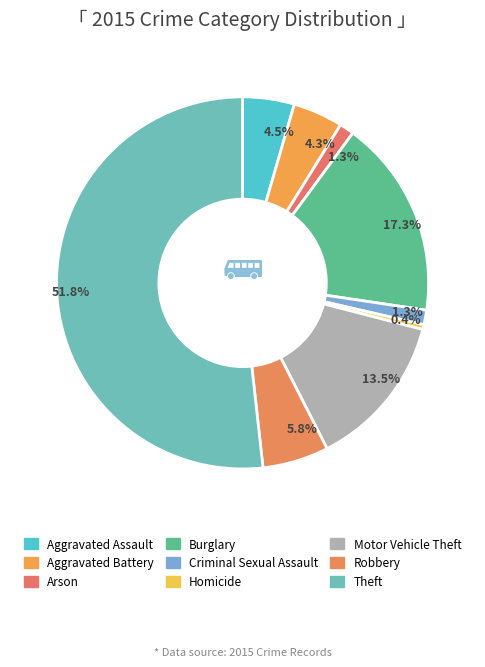

What percentage is the Criminal Sexual Assault slice, to the nearest percent?

1%